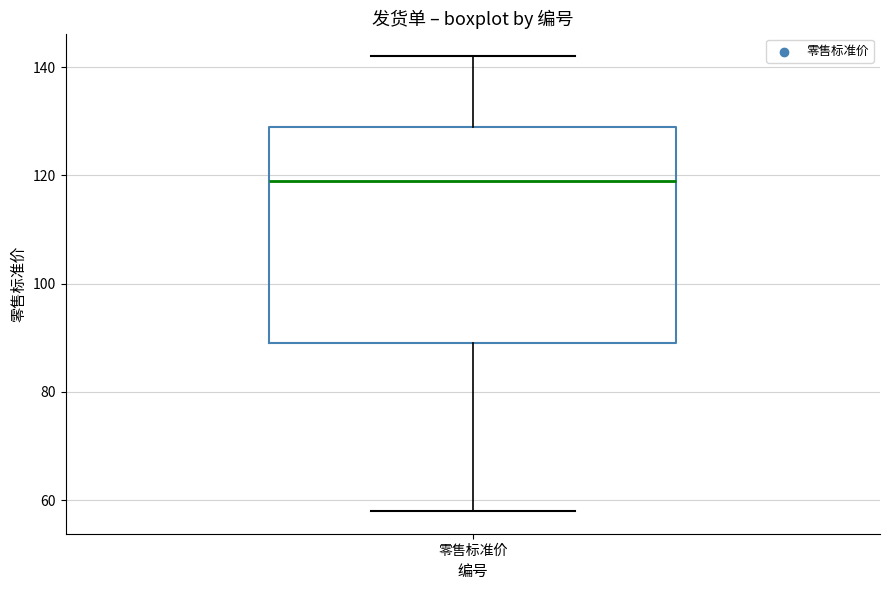

Read this box plot against the y-axis: the position of the median line, the range covered by the box, and the ends of both whiskers. The values are not printed on the chart, so give them approximately, as read against the axis.

median 120, box 90 to 130, whiskers 58 to 142